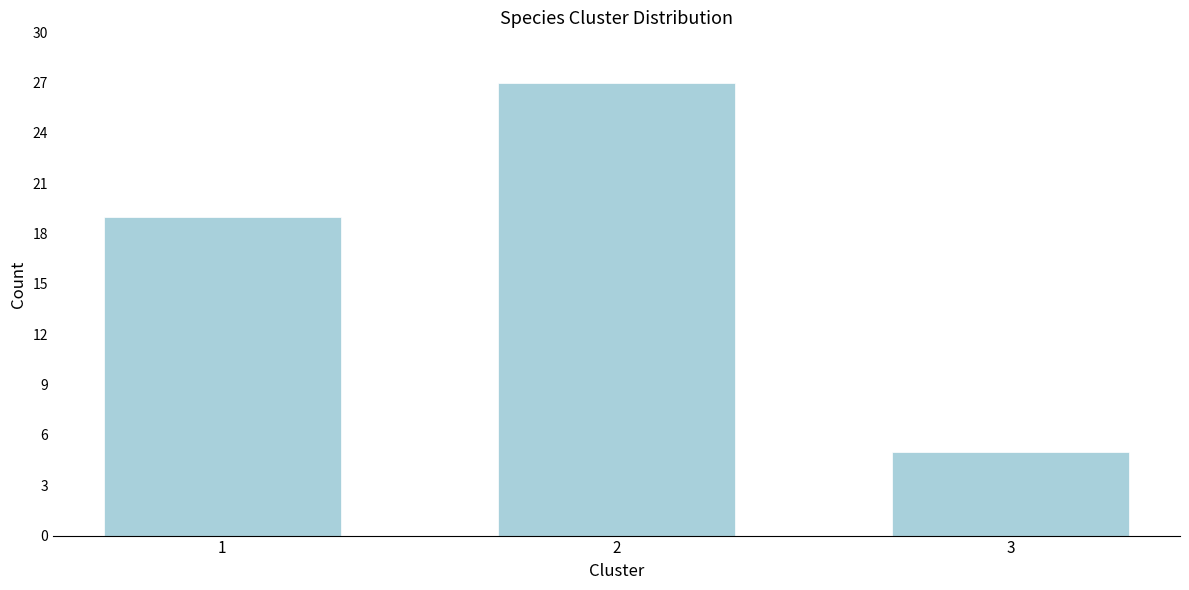

Reading left to right, transcribe all the data shown in this chart.

19	27	5